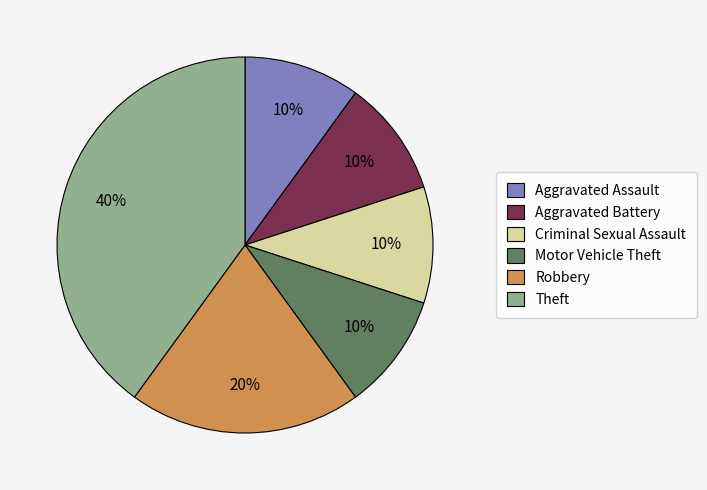

Does Motor Vehicle Theft represent more than half of the total?

No